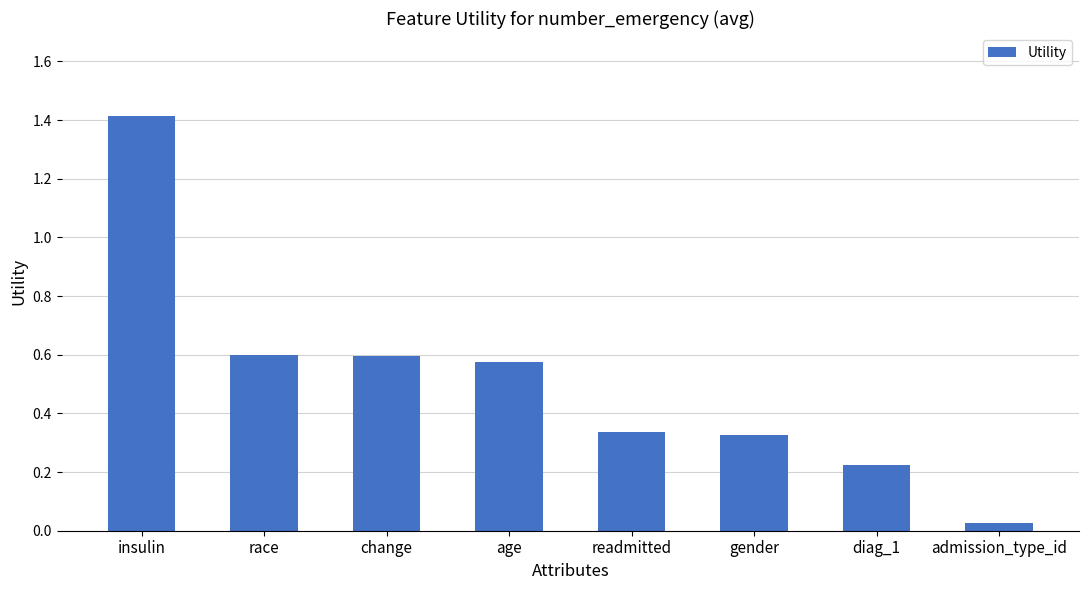

What is the sum of the values at age and diag_1?

0.8